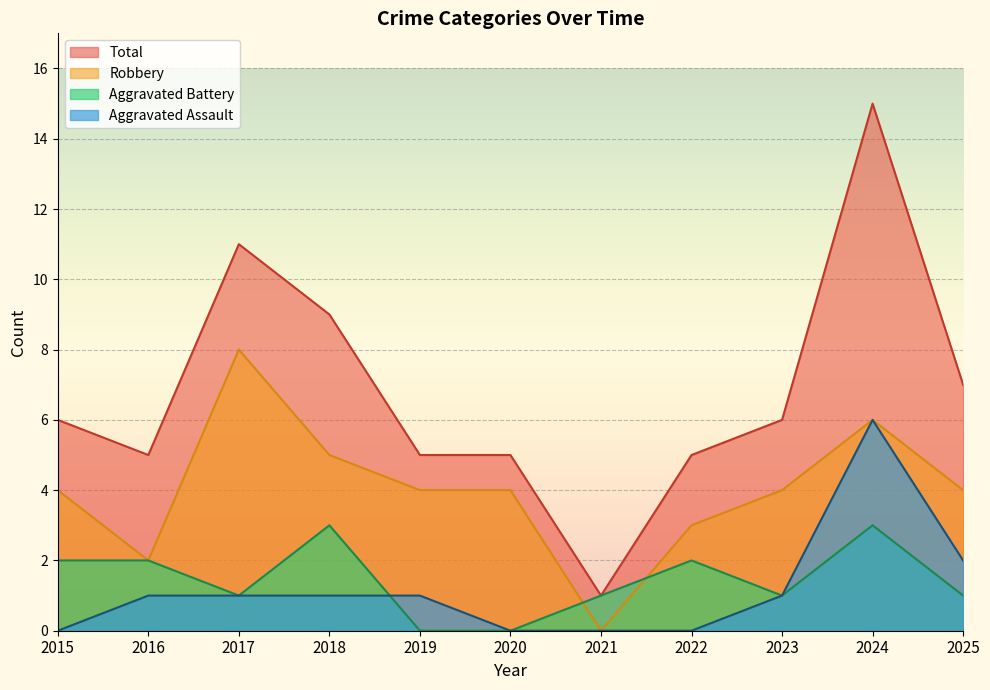

Reading right to left, what are all the values shown in this chart?

Aggravated Assault: 2025=2	2024=6	2023=1	2022=0	2021=0	2020=0	2019=1	2018=1	2017=1	2016=1	2015=0
Aggravated Battery: 2025=1	2024=3	2023=1	2022=2	2021=1	2020=0	2019=0	2018=3	2017=1	2016=2	2015=2
Robbery: 2025=4	2024=6	2023=4	2022=3	2021=0	2020=4	2019=4	2018=5	2017=8	2016=2	2015=4
Total: 2025=7	2024=15	2023=6	2022=5	2021=1	2020=5	2019=5	2018=9	2017=11	2016=5	2015=6